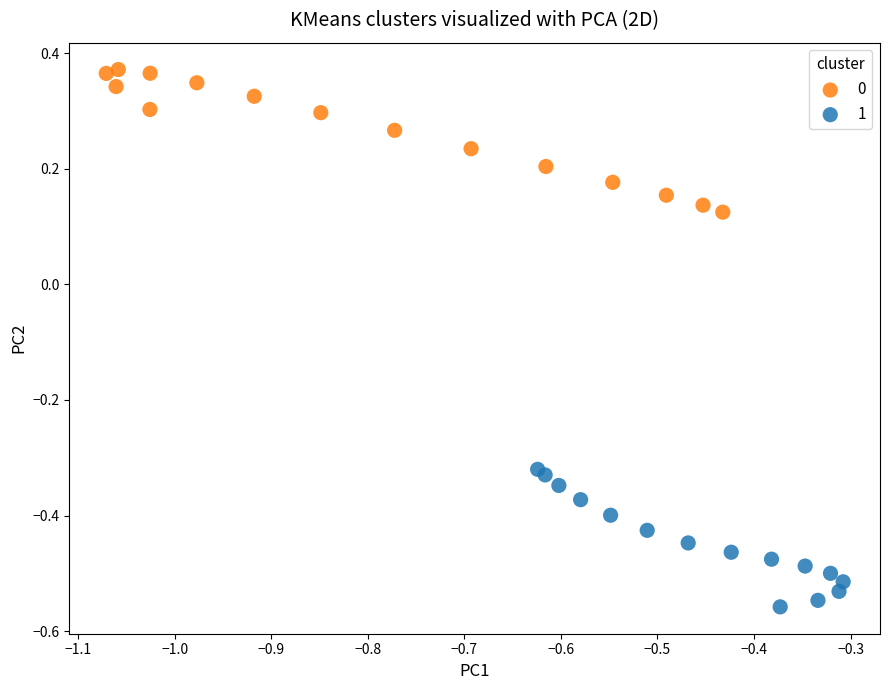

What are all the series names shown in the legend?

0, 1